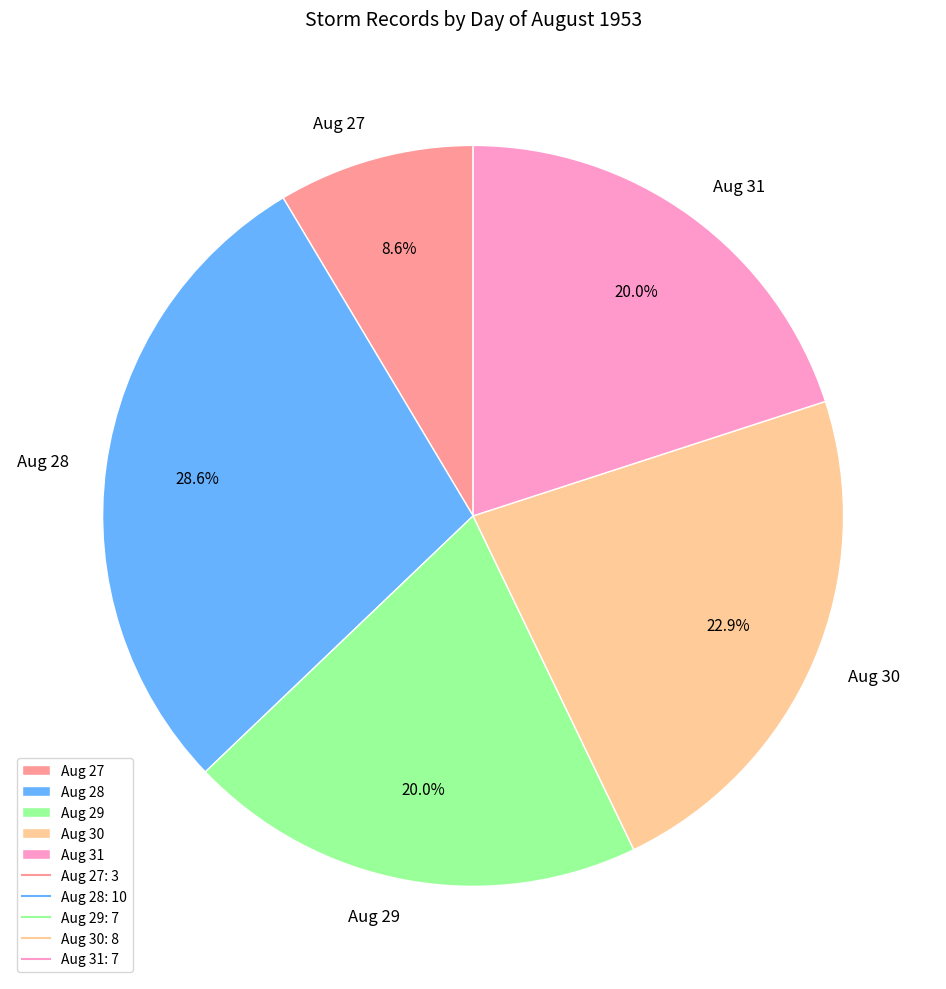

Do Aug 29 and Aug 28 together represent more than half of the pie?

No